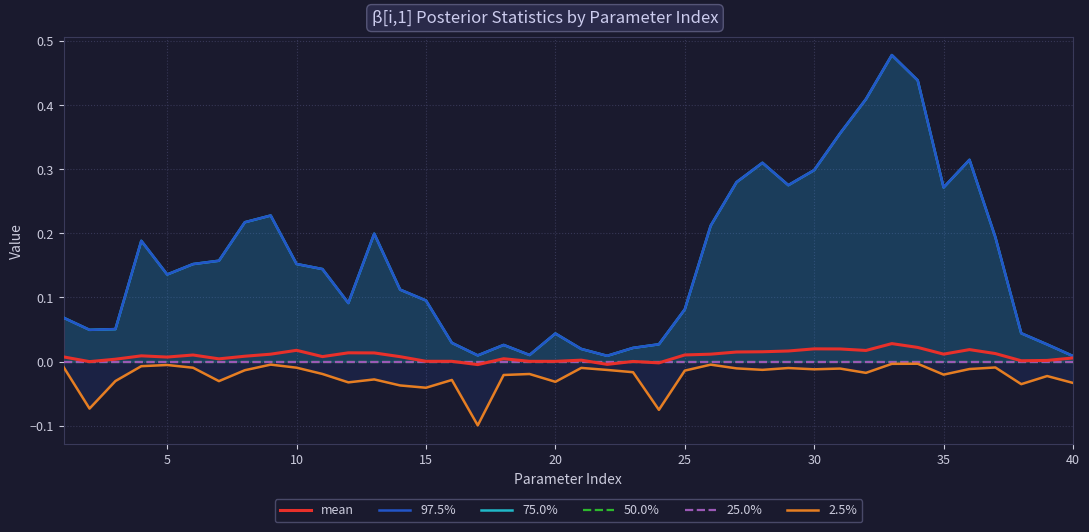

Reading right to left, what are all the values shown in this chart?

mean: 0.0	0.0	0.0	0.0	0.0	0.0	0.0	0.0	0.0	0.0	0.0	0.0	0.0	0.0	0.0	0.0	-0.0	0.0	-0.0	0.0	0.0	0.0	0.0	-0.0	0.0	0.0	0.0	0.0	0.0	0.0	0.0	0.0	0.0	0.0	0.0	0.0	0.0	0.0	-0.0	0.0
97.5%: 0.0	0.0	0.0	0.2	0.3	0.3	0.4	0.5	0.4	0.4	0.3	0.3	0.3	0.3	0.2	0.1	0.0	0.0	0.0	0.0	0.0	0.0	0.0	0.0	0.0	0.1	0.1	0.2	0.1	0.1	0.2	0.2	0.2	0.2	0.2	0.1	0.2	0.1	0.0	0.1
75.0%: 0.0	0.0	0.0	0.2	0.3	0.3	0.4	0.5	0.4	0.4	0.3	0.3	0.3	0.3	0.2	0.1	0.0	0.0	0.0	0.0	0.0	0.0	0.0	0.0	0.0	0.1	0.1	0.2	0.1	0.1	0.2	0.2	0.2	0.2	0.2	0.1	0.2	0.1	0.0	0.1
50.0%: 0.0	0.0	0.0	0.0	0.0	0.0	0.0	0.0	0.0	0.0	0.0	0.0	0.0	0.0	0.0	0.0	0.0	0.0	0.0	0.0	0.0	0.0	0.0	0.0	0.0	0.0	0.0	0.0	0.0	0.0	0.0	0.0	0.0	0.0	0.0	0.0	0.0	0.0	0.0	0.0
25.0%: 0.0	0.0	0.0	0.0	0.0	0.0	0.0	0.0	0.0	0.0	0.0	0.0	0.0	0.0	0.0	0.0	0.0	0.0	0.0	0.0	0.0	0.0	0.0	0.0	0.0	0.0	0.0	0.0	0.0	0.0	0.0	0.0	0.0	0.0	0.0	0.0	0.0	0.0	0.0	0.0
2.5%: -0.0	-0.0	-0.0	-0.0	-0.0	-0.0	-0.0	-0.0	-0.0	-0.0	-0.0	-0.0	-0.0	-0.0	-0.0	-0.0	-0.1	-0.0	-0.0	-0.0	-0.0	-0.0	-0.0	-0.1	-0.0	-0.0	-0.0	-0.0	-0.0	-0.0	-0.0	-0.0	-0.0	-0.0	-0.0	-0.0	-0.0	-0.0	-0.1	-0.0